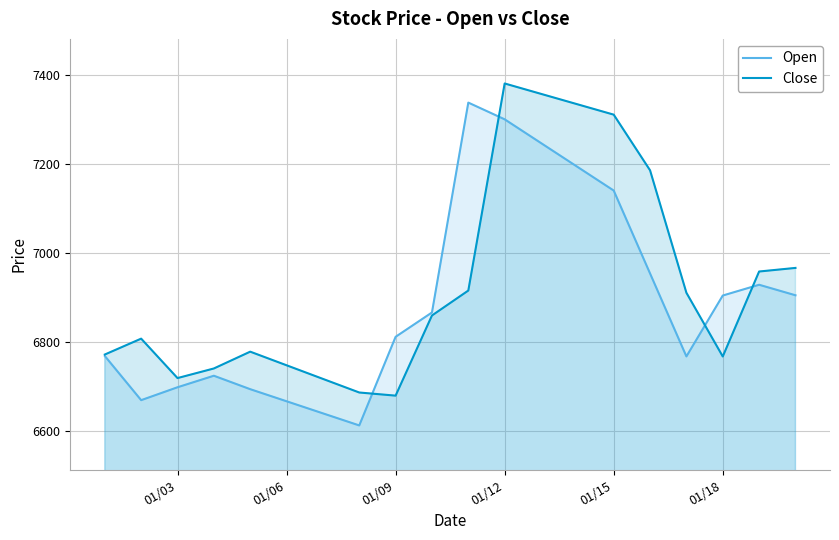

Rank the series by their average value, from lowest to highest.

Open, Close